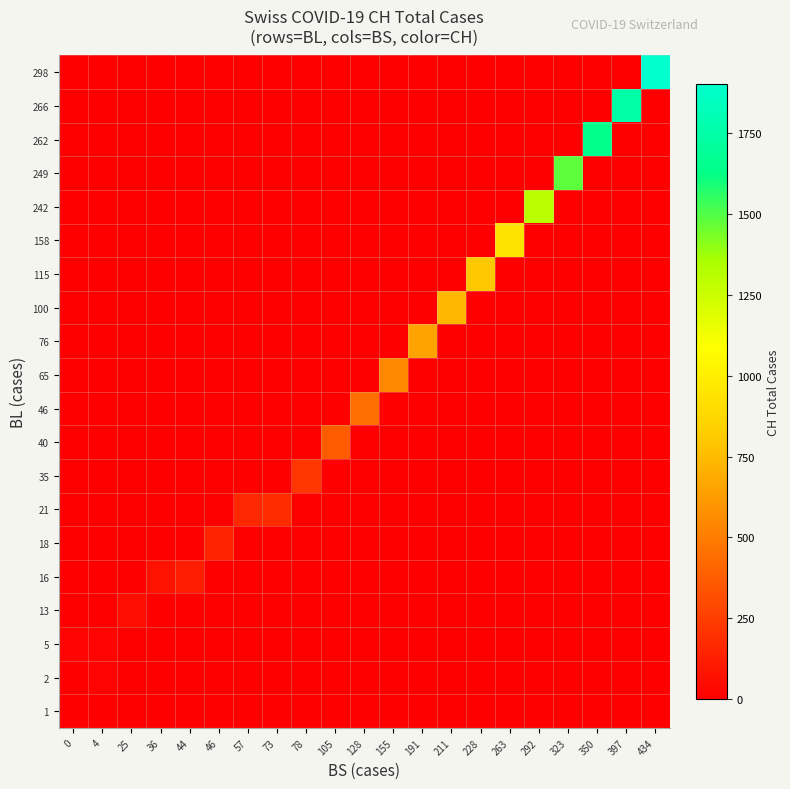

How many categories are shown in the chart?

21